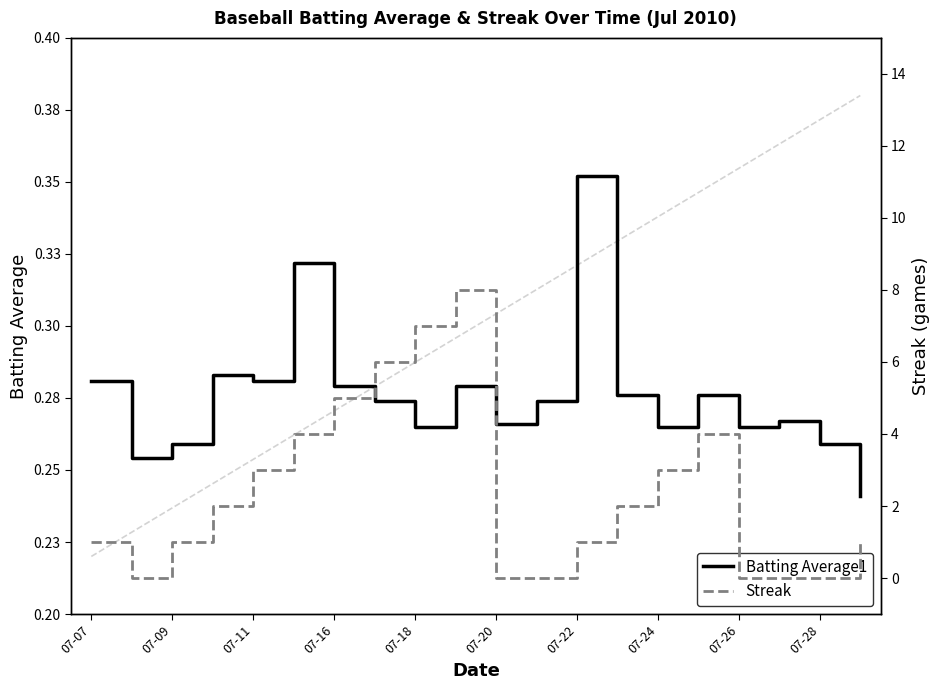

What is the difference between the maximum and second lowest values in the Streak series?

8.0